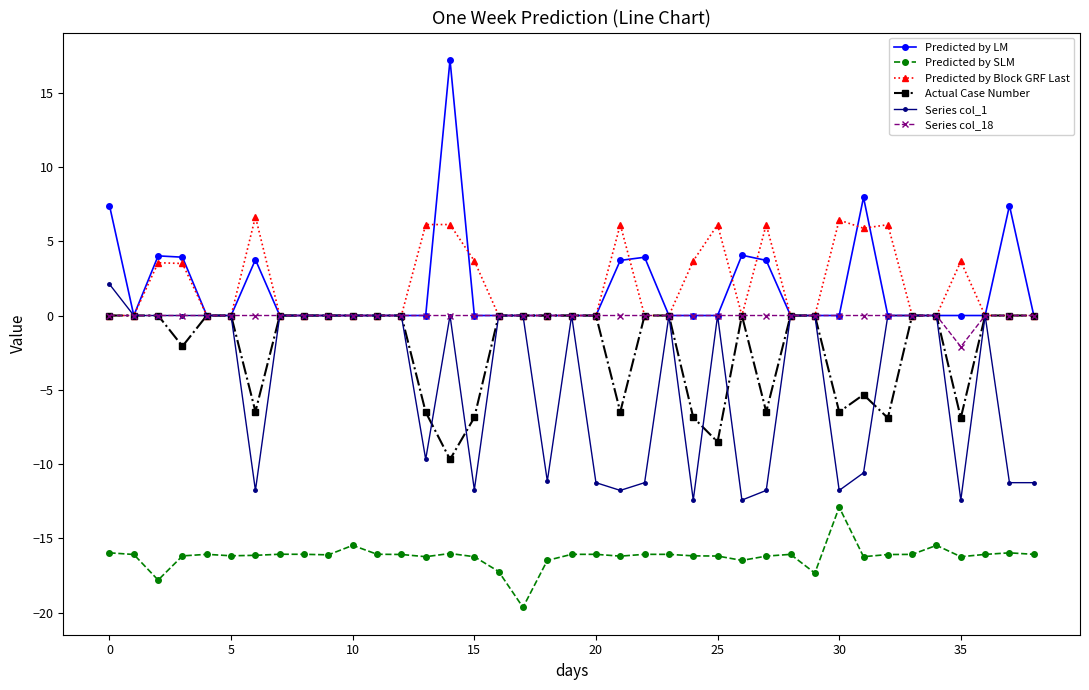

What is the maximum value shown in the chart?

17.2